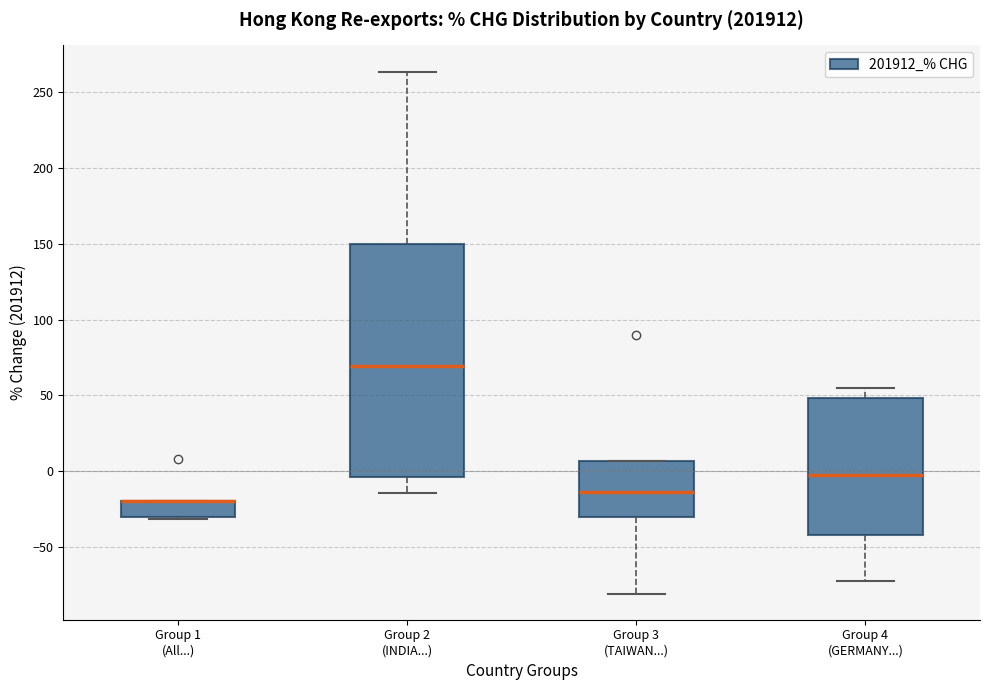

Which box is the tallest, from its lower edge to its upper edge?

Group 2 (INDIA...)